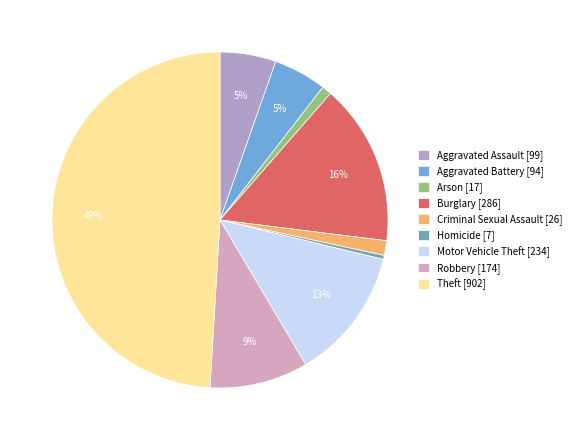

Is there a majority slice in this chart?

No